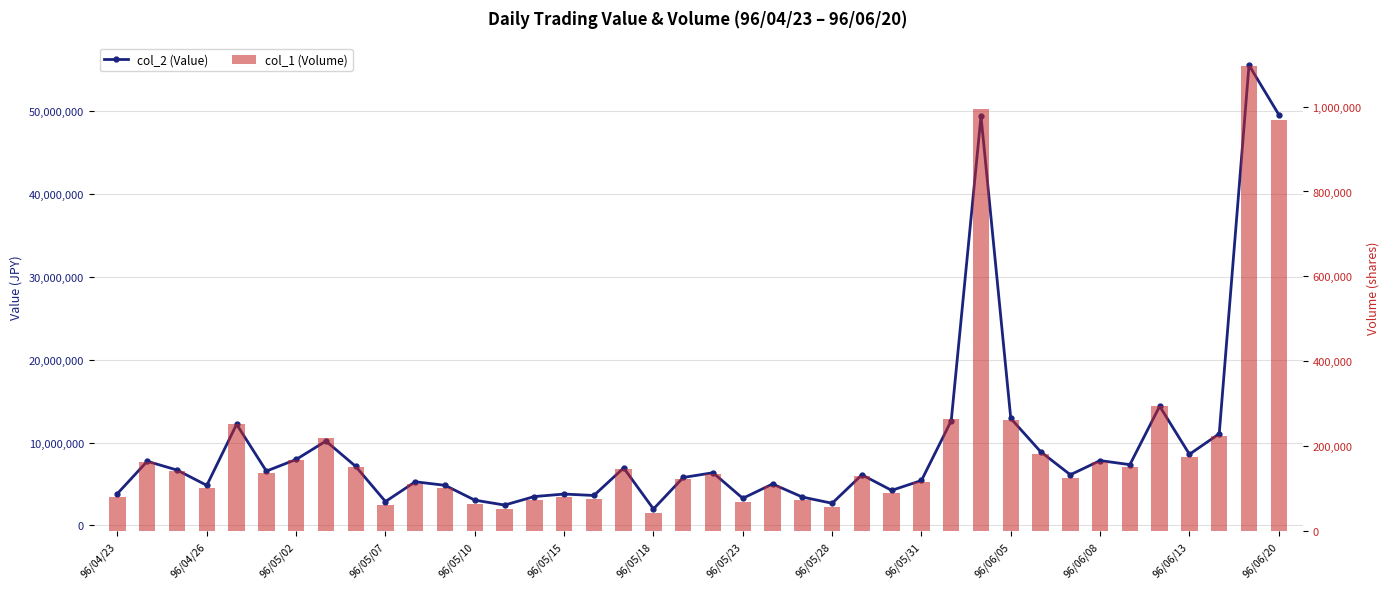

What is the minimum value for col_1 (Volume)?

42000